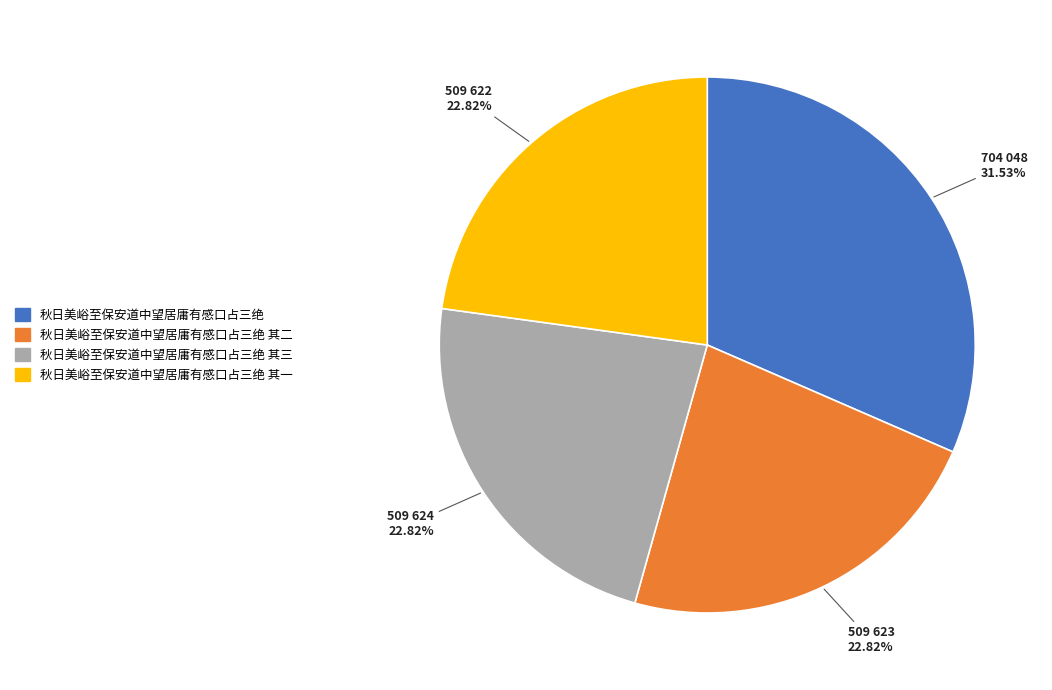

True or false: 秋日美峪至保安道中望居庸有感口占三绝 其二 accounts for 33% of the total.

False